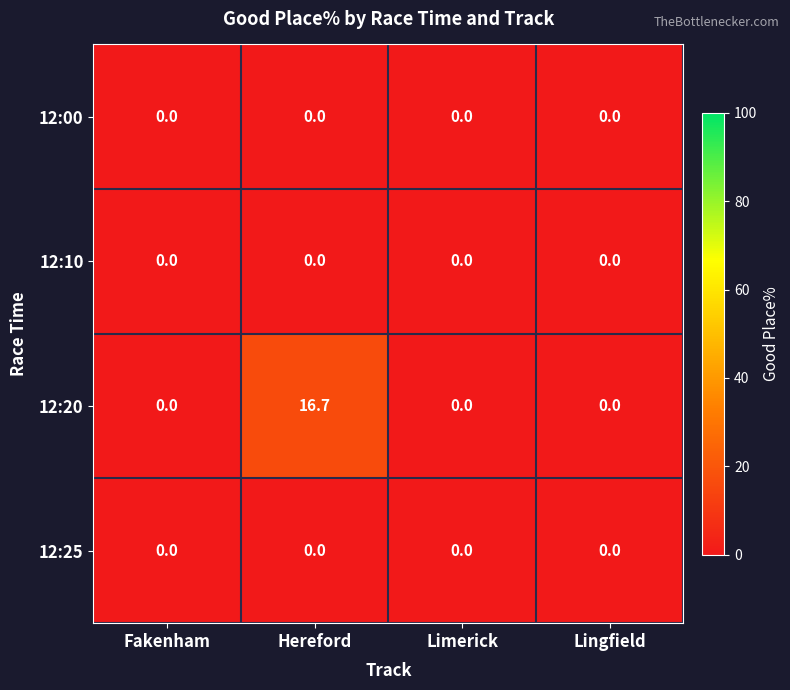

Is it true that 12:25 equals 0.0 at Lingfield?

True